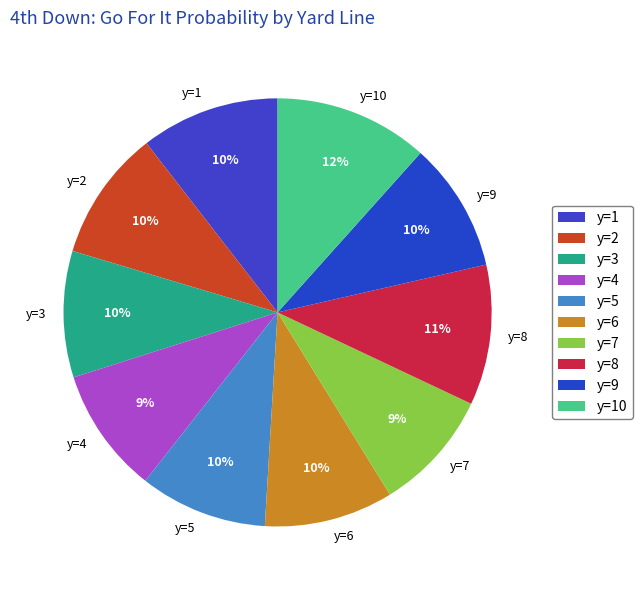

To the nearest percent, what is the combined percentage of y=6 and y=4?

19%